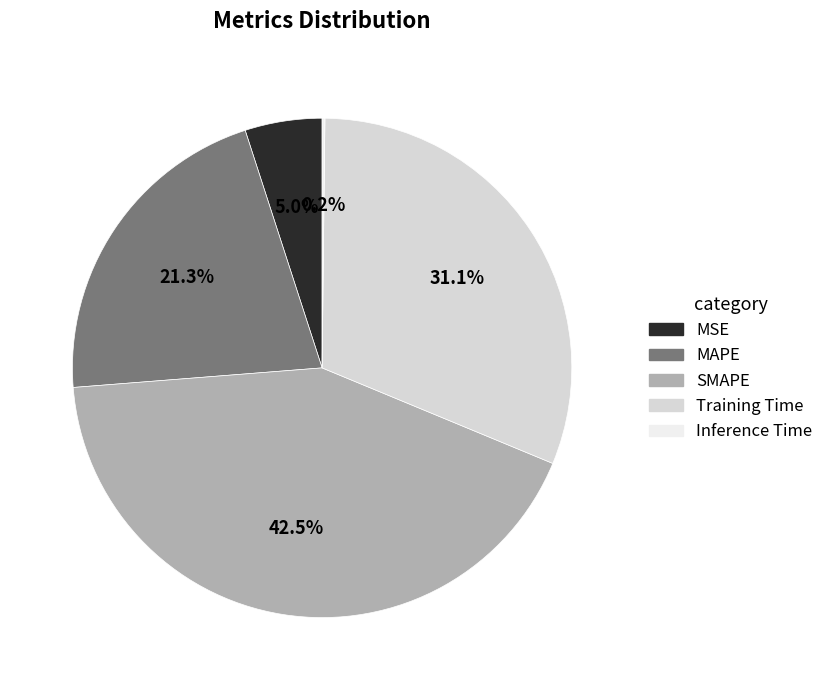

What percentage do MSE and MAPE together represent?

26.3%